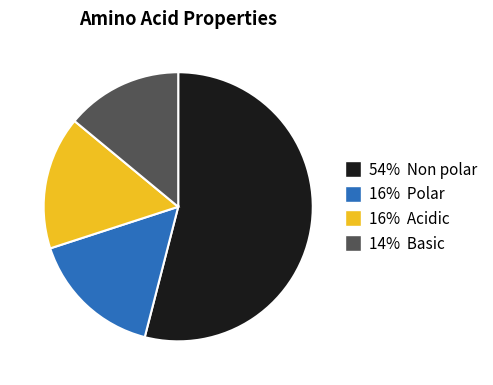

Is there a majority slice in this chart?

Yes